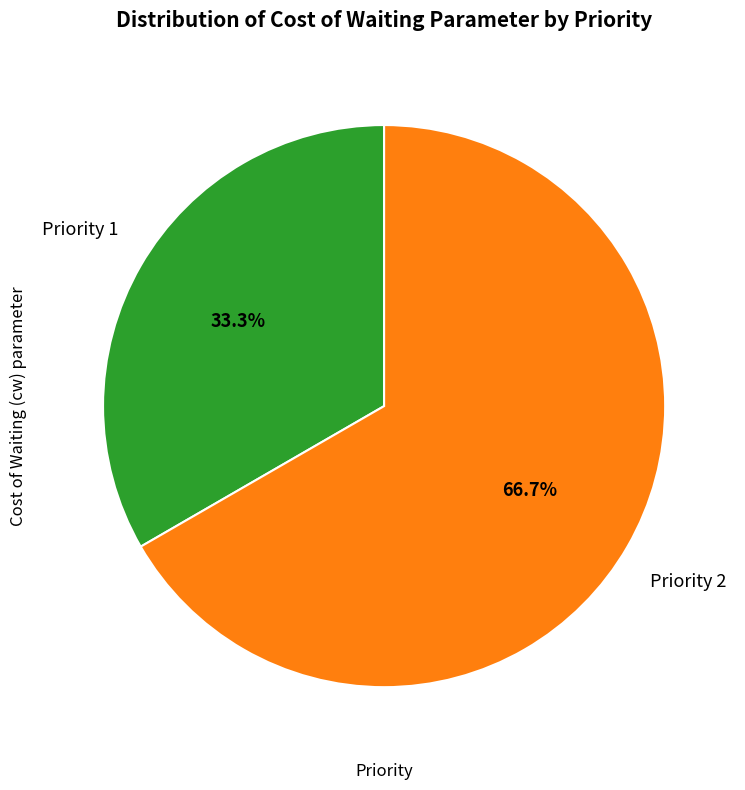

Is there a majority slice in this chart?

Yes